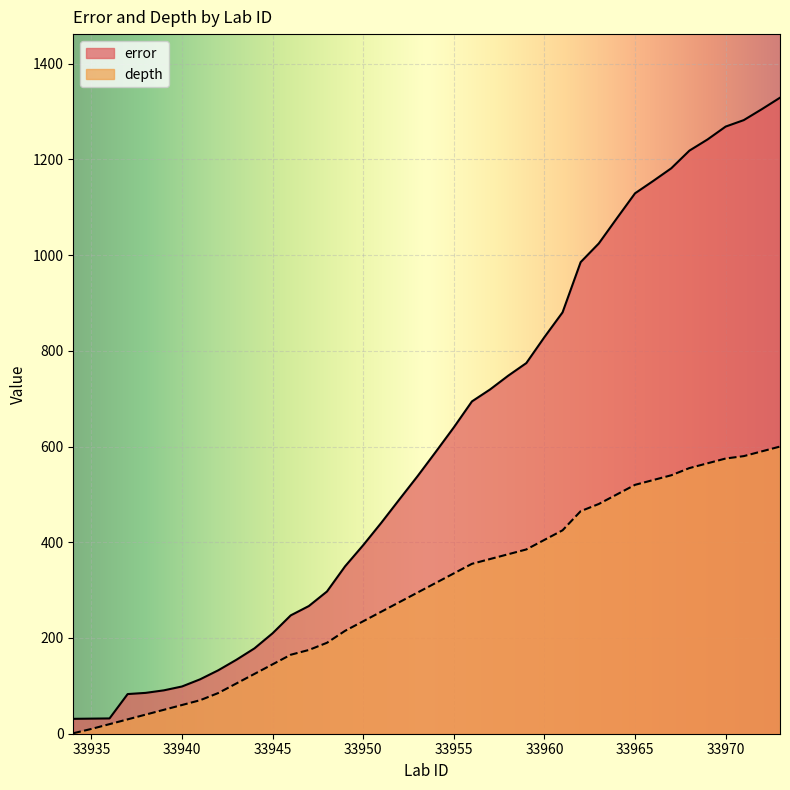

Which series changed the most between 33945 and 33948?

error